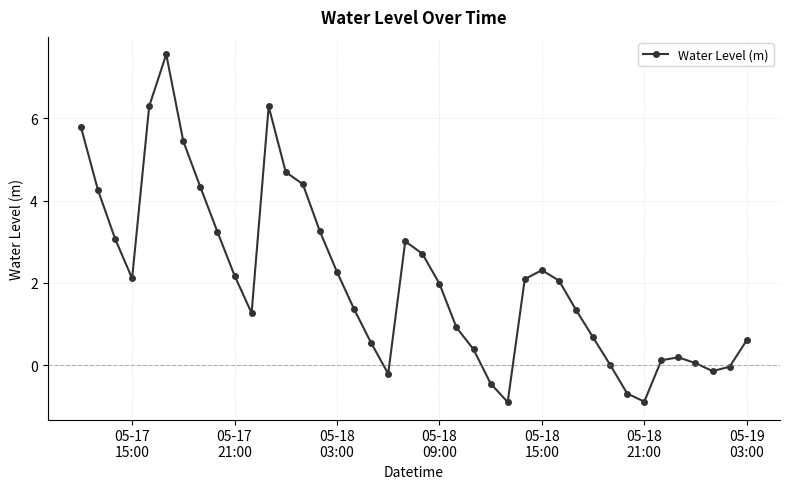

What is the difference between the second highest and second lowest values?

7.2